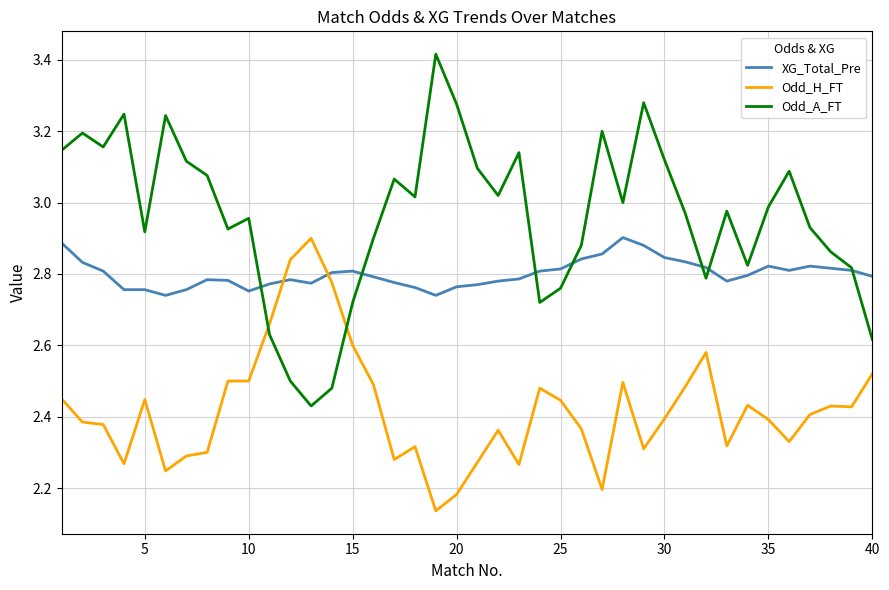

What is the sum of all Odd_A_FT values?

118.5